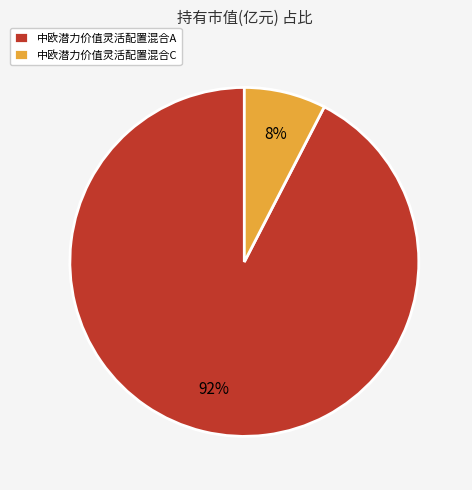

Do 中欧潜力价值灵活配置混合A and 中欧潜力价值灵活配置混合C together represent more than half of the pie?

Yes